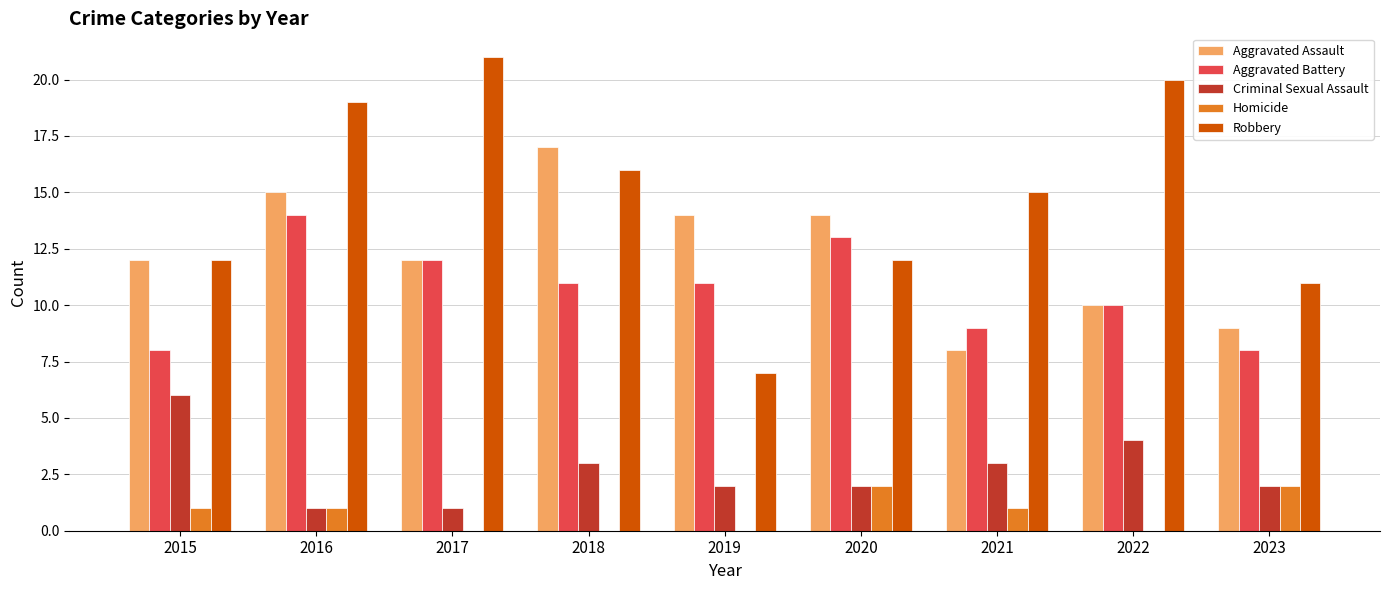

What is the average value of the Criminal Sexual Assault series?

3